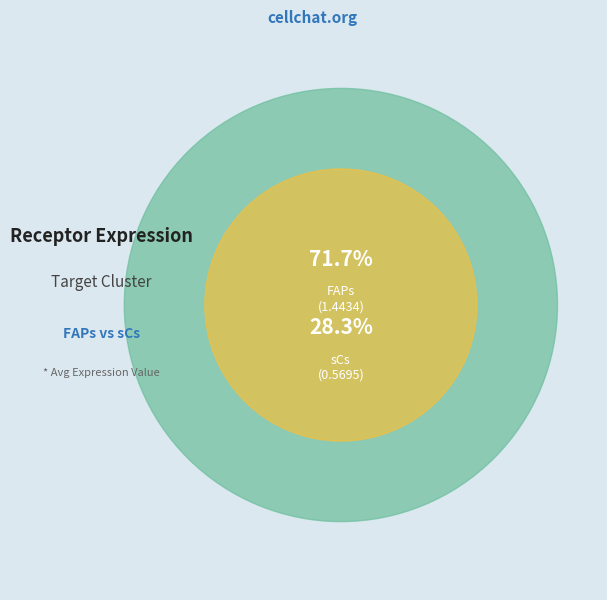

What percentage do sCs and FAPs together represent?

100.0%